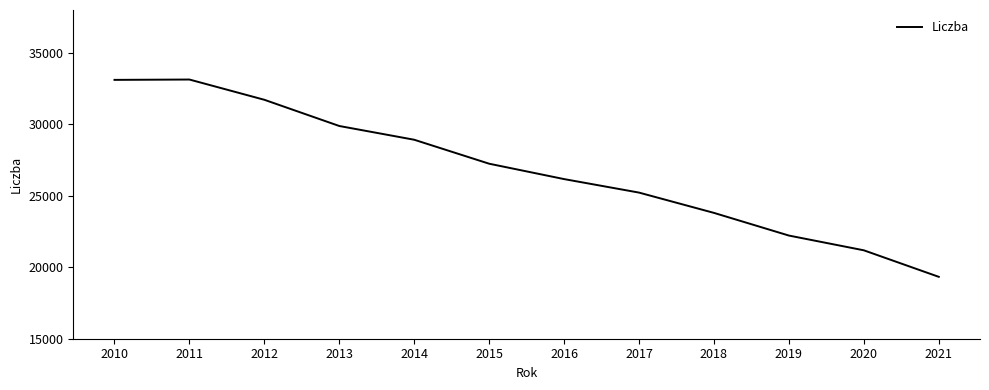

What is the ratio of the value at 2020 to the value at 2021?

1.1